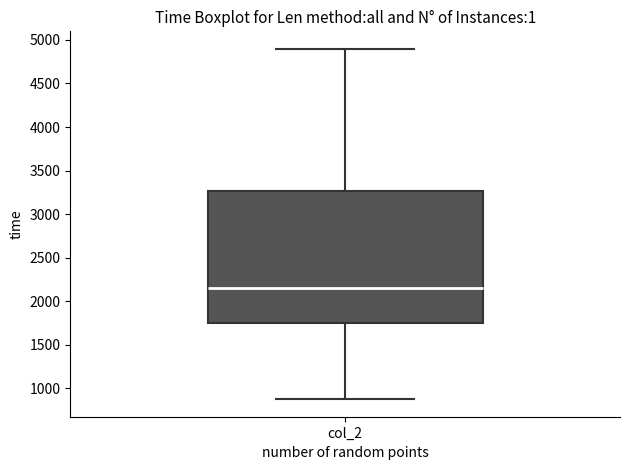

Transcribe this box plot: give where the median line is, the range the box spans, and where the two whiskers end, as read against the y-axis. The values are not printed on the chart, so give them approximately, as read against the axis.

median 2150, box 1750 to 3250, whiskers 900 to 4900